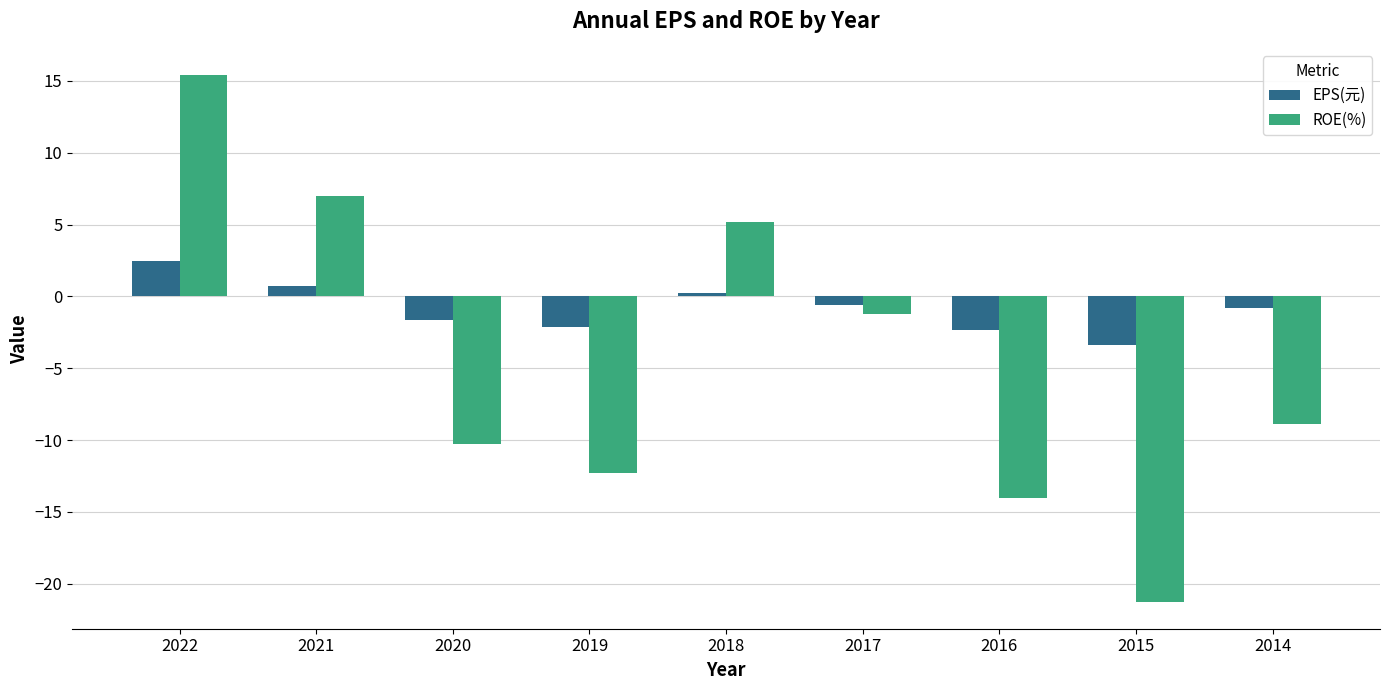

Does the chart contain any negative values?

Yes